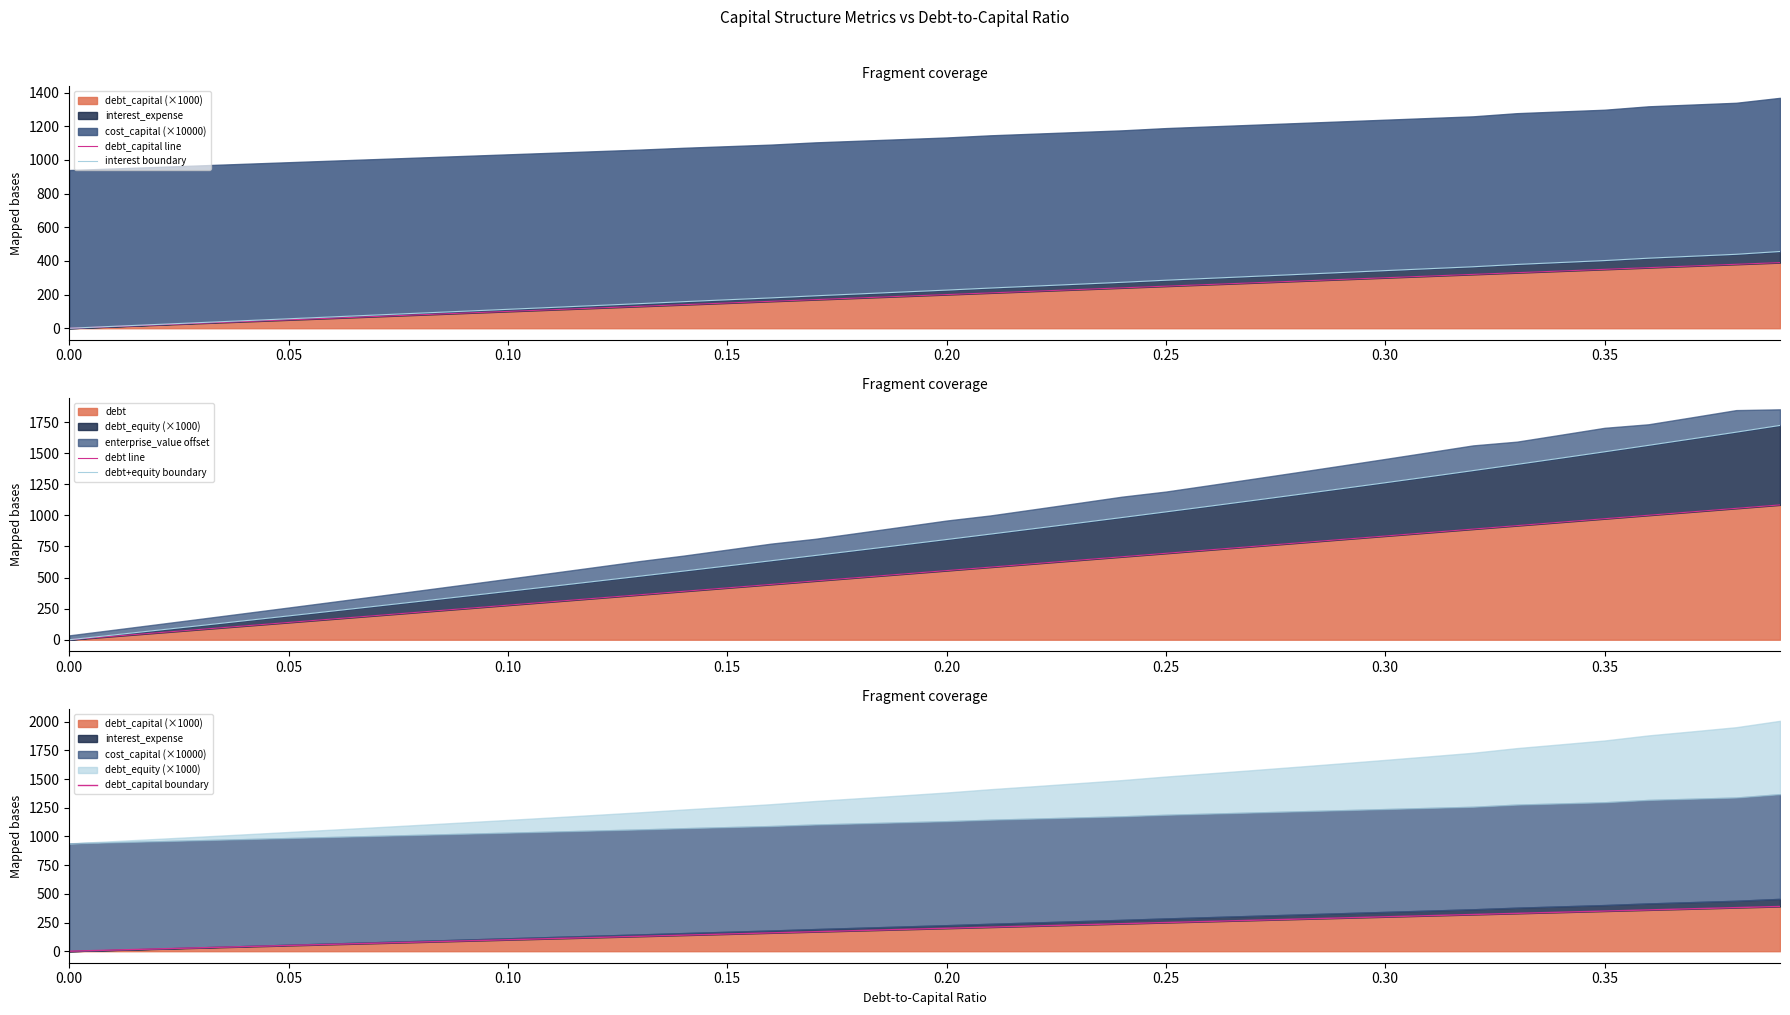

What is the maximum value for debt?

1084.7